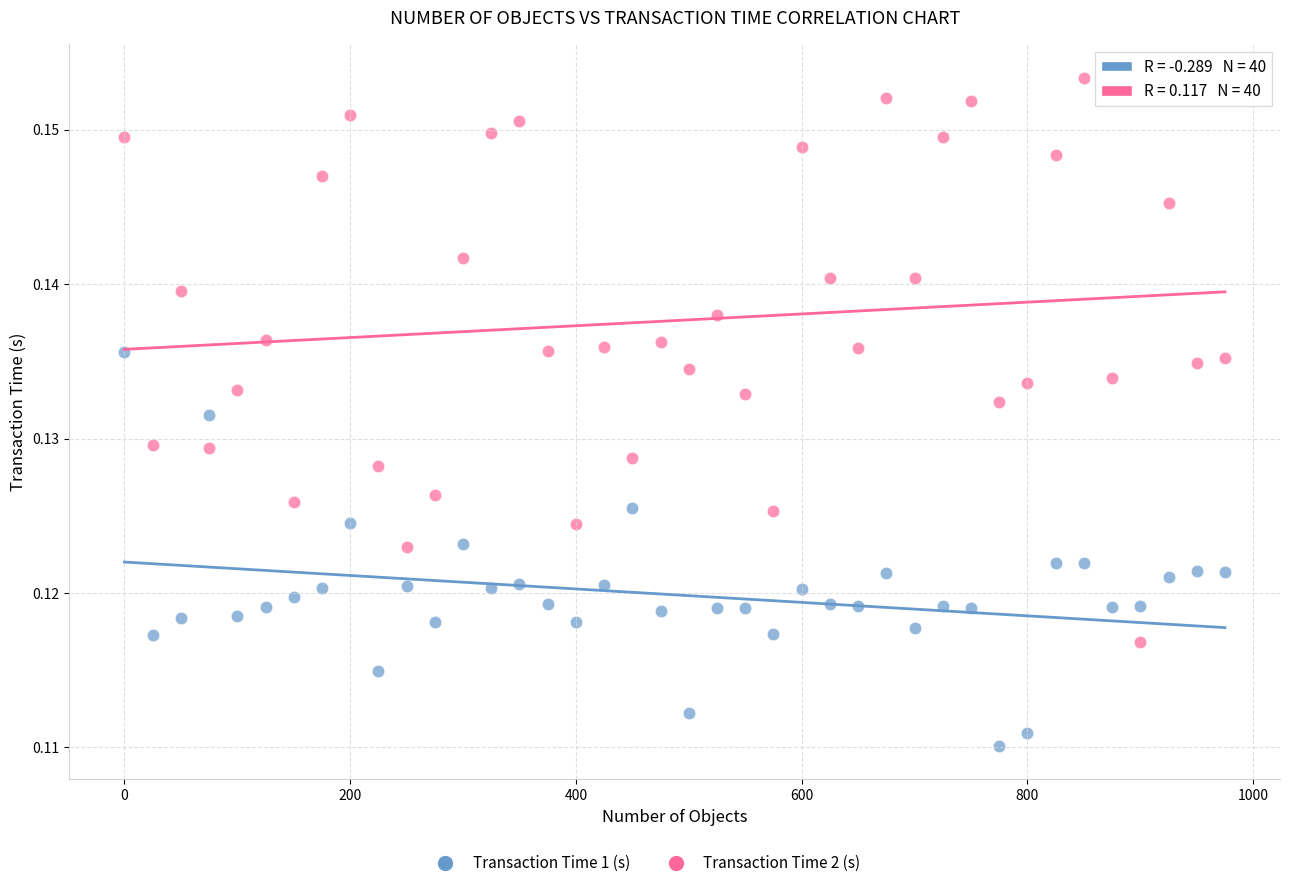

Which series has the widest spread of Y values?

Transaction Time 2 (s)